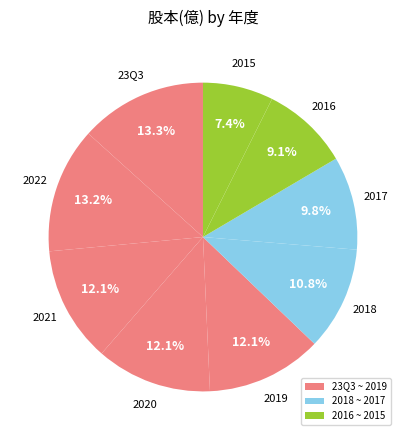

Which slice is the smallest?

2015